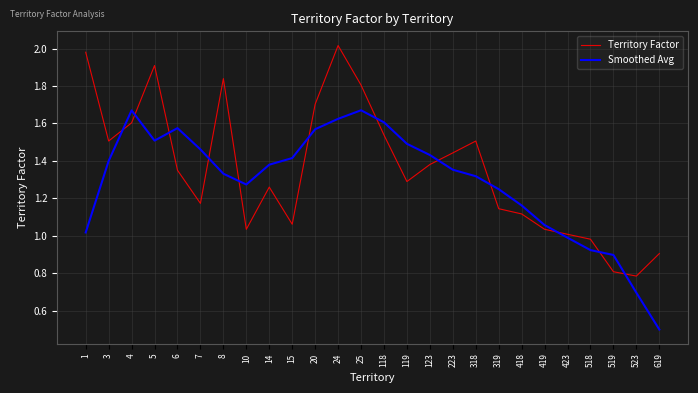

At how many categories does at least one series exceed 1?

22